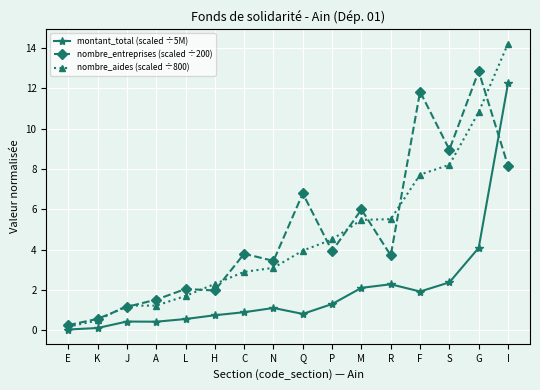

At which label is nombre_aides (scaled ÷800) closest to 7?

F